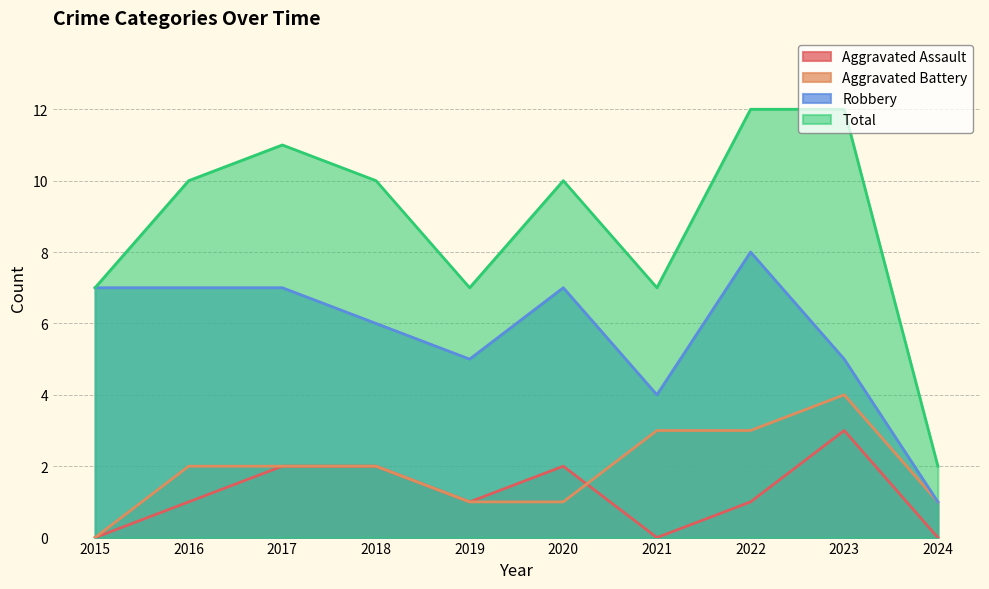

Where is the first local minimum for Total?

2019